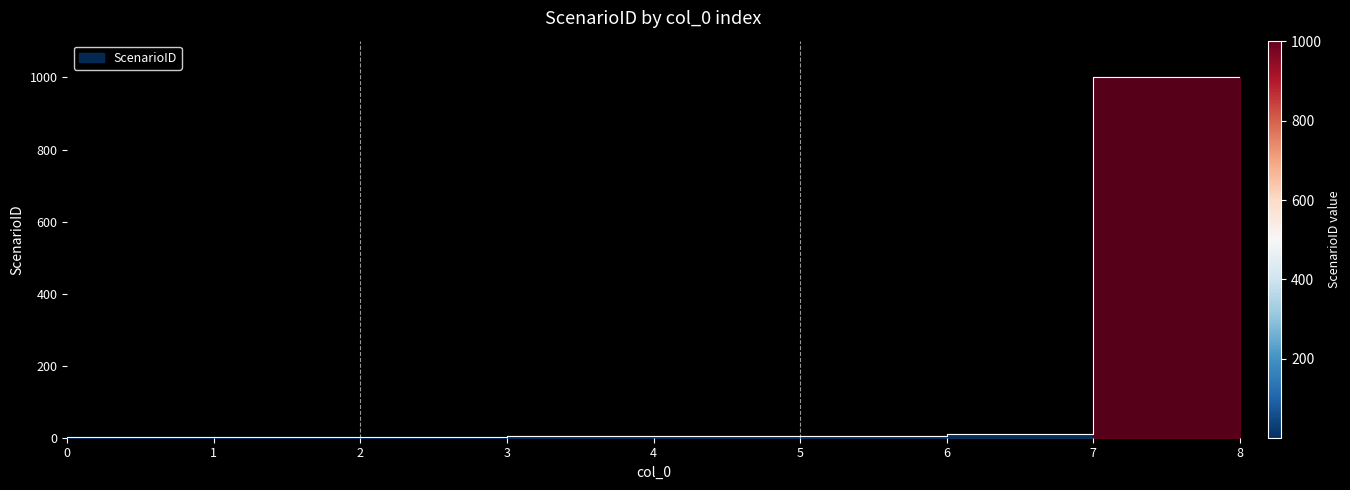

List the labels in order of value, smallest first.

0, 1, 2, 3, 4, 5, 6, 7, 8